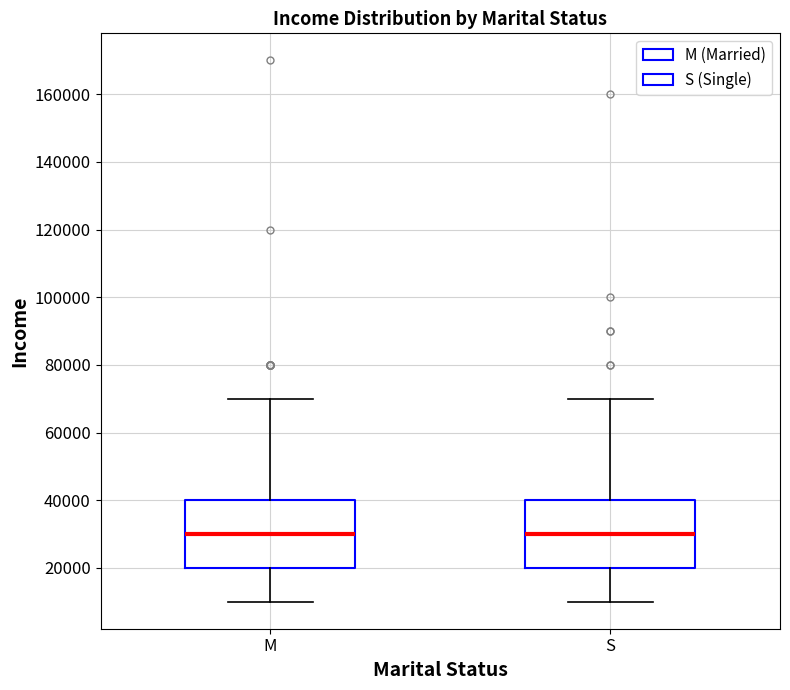

Where does the upper whisker of the box for M end on the y-axis? The values are not printed on the chart, so give them approximately, as read against the axis.

70000